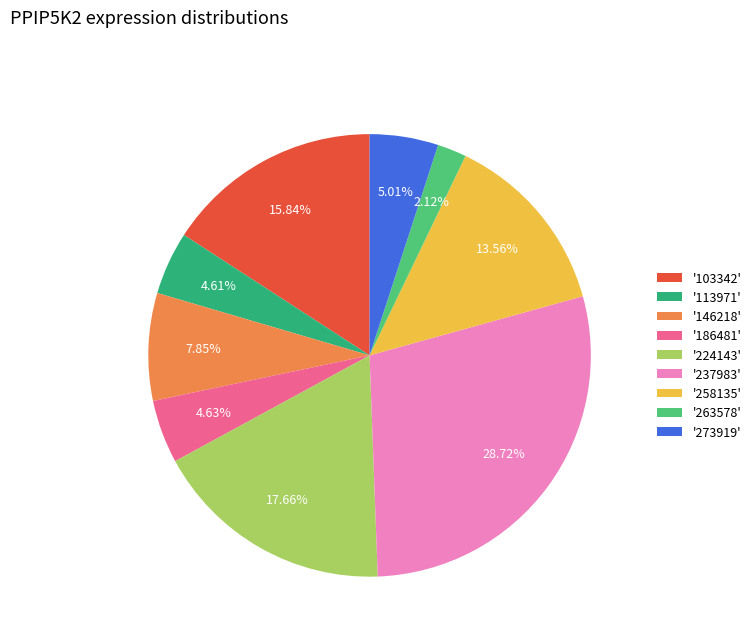

Between '224143' and '237983', which is larger?

'237983'